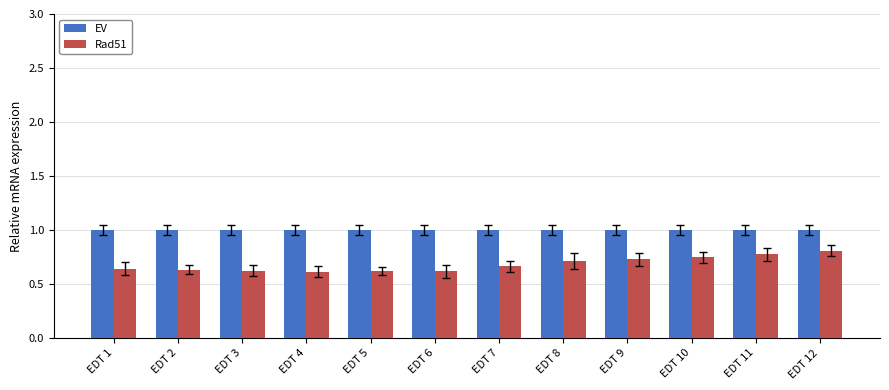

How many bars are there in each group?

2